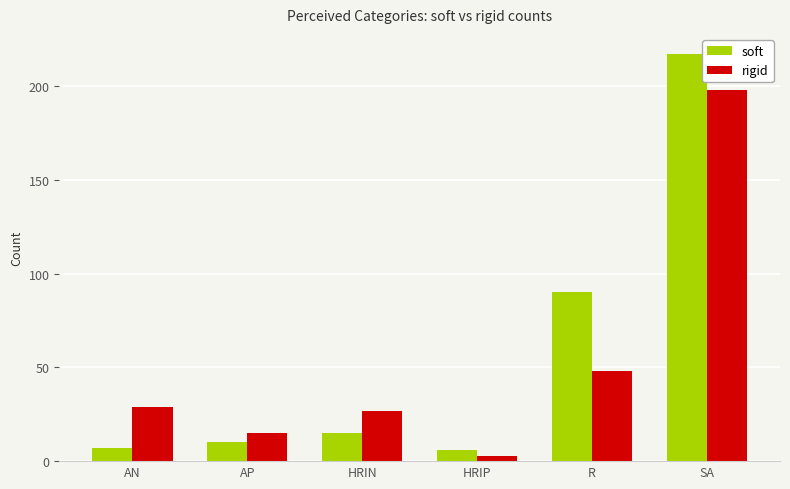

What is the spread (max minus min) of values at AP?

5